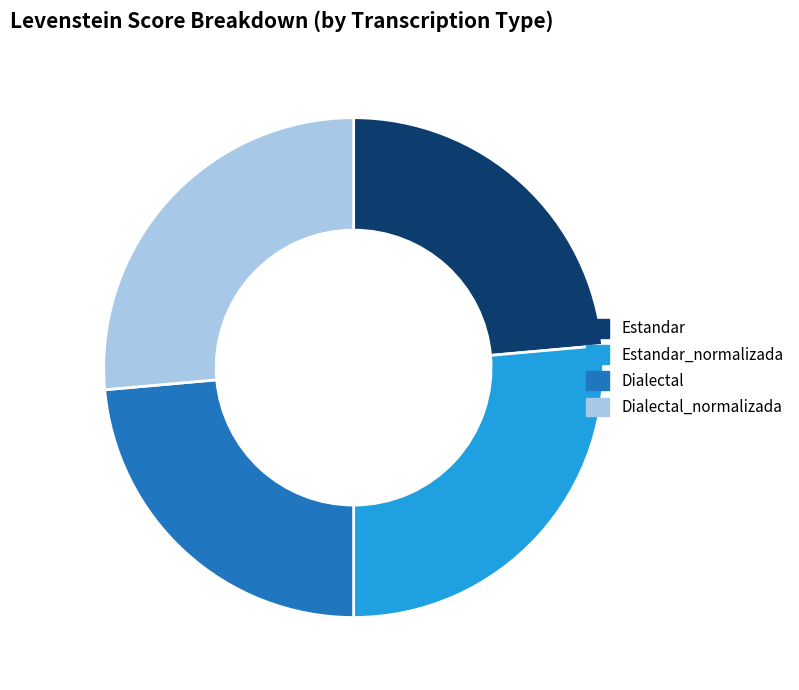

Does Estandar_normalizada account for over 50% of the chart?

No